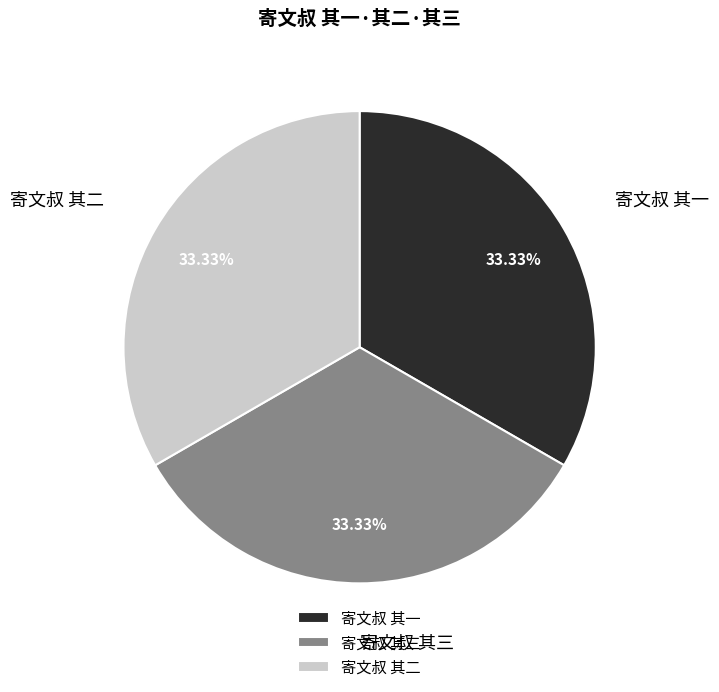

Is it true that 寄文叔 其二 is 20% of the pie?

False